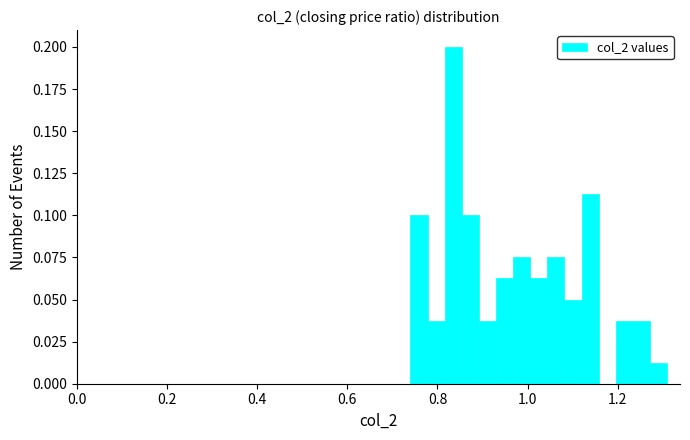

Read against the x-axis, roughly where is the centre of the tallest bar?

0.84